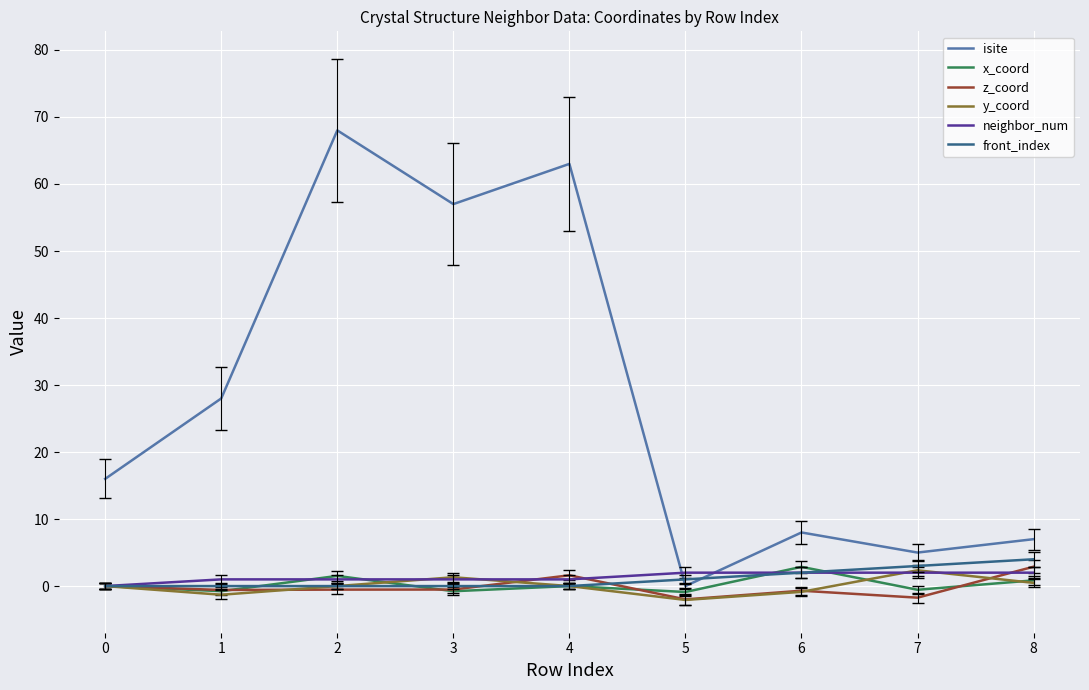

What is the greatest value displayed?

68.0